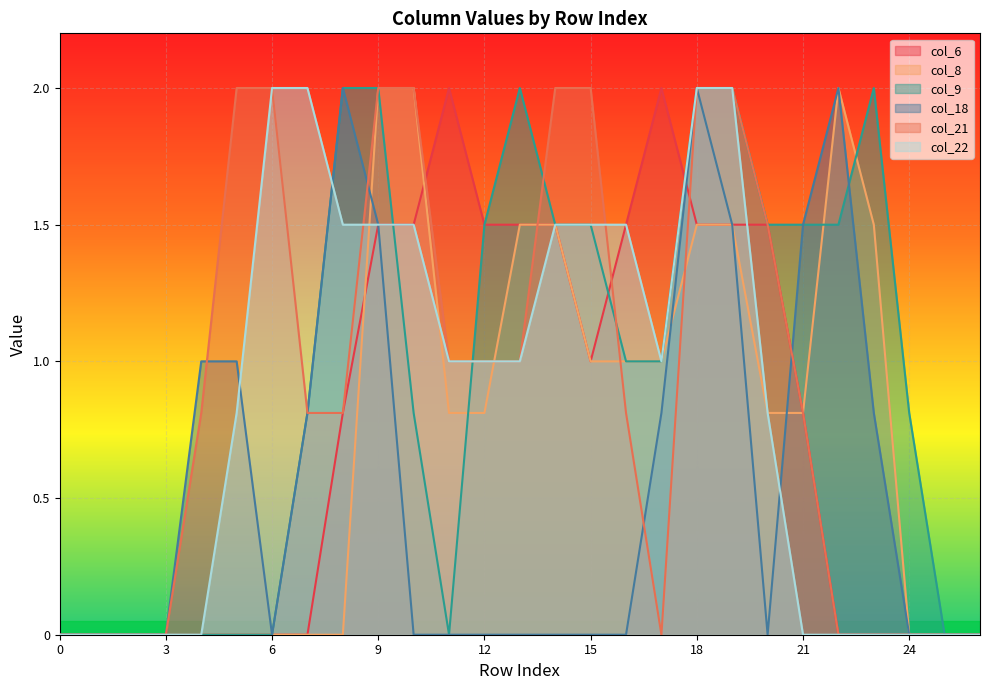

Reading left to right, what are all the values shown in this chart?

col_6: 0=0.0	1=0.0	2=0.0	3=0.0	4=0.0	5=0.0	6=0.0	7=0.0	8=0.8	9=1.5	10=1.5	11=2.0	12=1.5	13=1.5	14=1.5	15=1.0	16=1.5	17=2.0	18=1.5	19=1.5	20=1.5	21=0.8	22=0.0	23=0.0	24=0.0	25=0.0	26=0.0
col_8: 0=0.0	1=0.0	2=0.0	3=0.0	4=0.0	5=0.0	6=0.0	7=0.0	8=0.0	9=2.0	10=2.0	11=0.8	12=0.8	13=1.5	14=1.5	15=1.0	16=1.0	17=1.0	18=1.5	19=1.5	20=0.8	21=0.8	22=2.0	23=1.5	24=0.0	25=0.0	26=0.0
col_9: 0=0.0	1=0.0	2=0.0	3=0.0	4=0.0	5=0.0	6=0.0	7=0.8	8=2.0	9=2.0	10=0.8	11=0.0	12=1.5	13=2.0	14=1.5	15=1.5	16=1.0	17=1.0	18=2.0	19=2.0	20=1.5	21=1.5	22=1.5	23=2.0	24=0.8	25=0.0	26=0.0
col_18: 0=0.0	1=0.0	2=0.0	3=0.0	4=1.0	5=1.0	6=0.0	7=0.8	8=2.0	9=1.5	10=0.0	11=0.0	12=0.0	13=0.0	14=0.0	15=0.0	16=0.0	17=0.8	18=2.0	19=1.5	20=0.0	21=1.5	22=2.0	23=0.8	24=0.0	25=0.0	26=0.0
col_21: 0=0.0	1=0.0	2=0.0	3=0.0	4=0.8	5=2.0	6=2.0	7=0.8	8=0.8	9=2.0	10=2.0	11=1.0	12=1.0	13=1.0	14=2.0	15=2.0	16=0.8	17=0.0	18=2.0	19=2.0	20=1.5	21=0.8	22=0.0	23=0.0	24=0.0	25=0.0	26=0.0
col_22: 0=0.0	1=0.0	2=0.0	3=0.0	4=0.0	5=0.8	6=2.0	7=2.0	8=1.5	9=1.5	10=1.5	11=1.0	12=1.0	13=1.0	14=1.5	15=1.5	16=1.5	17=1.0	18=2.0	19=2.0	20=0.8	21=0.0	22=0.0	23=0.0	24=0.0	25=0.0	26=0.0